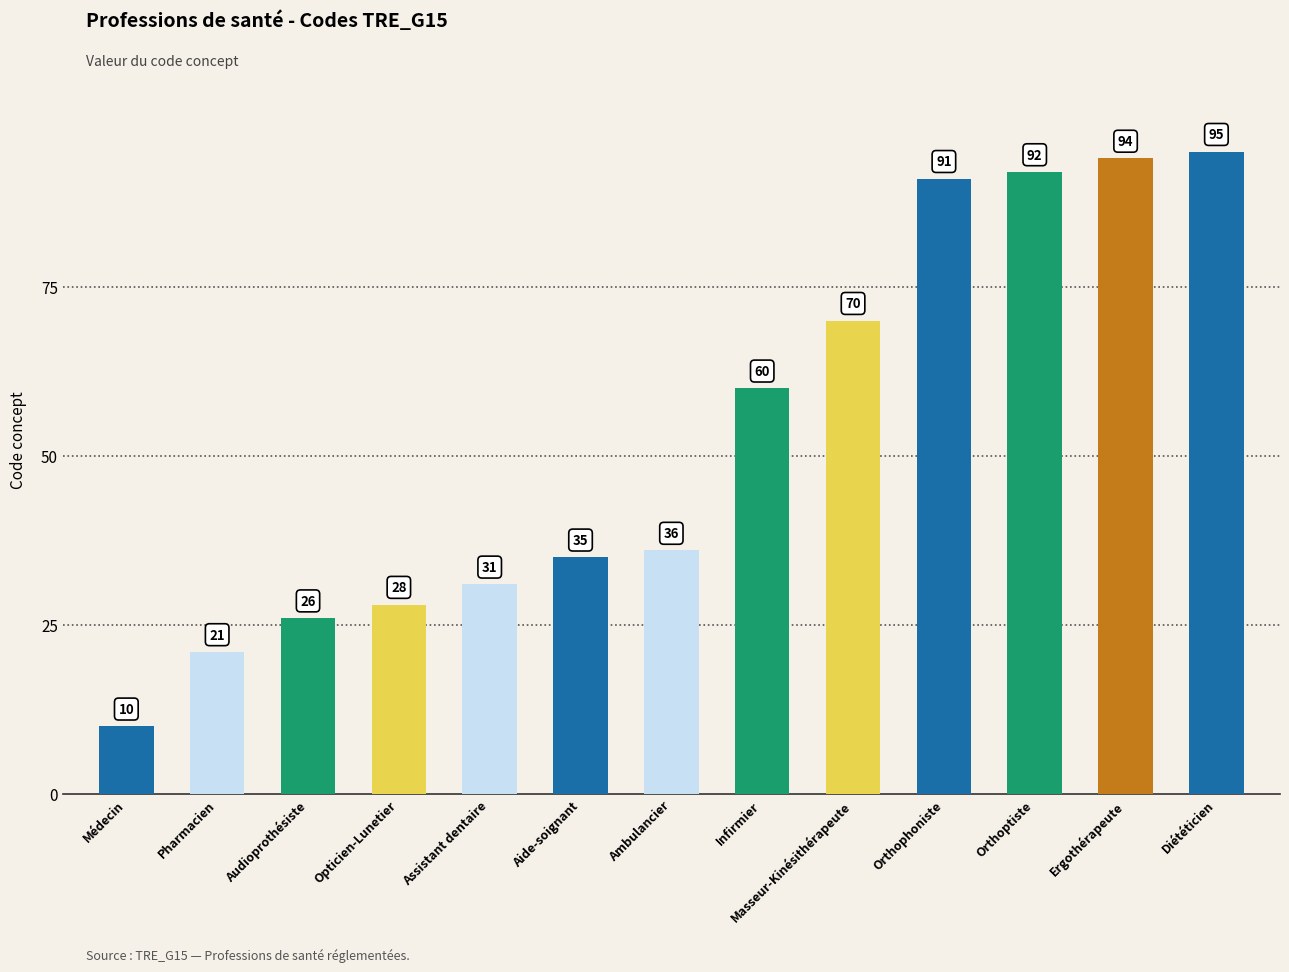

List the labels in order of value, smallest first.

Médecin, Pharmacien, Audioprothésiste, Opticien-Lunetier, Assistant dentaire, Aide-soignant, Ambulancier, Infirmier, Masseur-Kinésithérapeute, Orthophoniste, Orthoptiste, Ergothérapeute, Diététicien